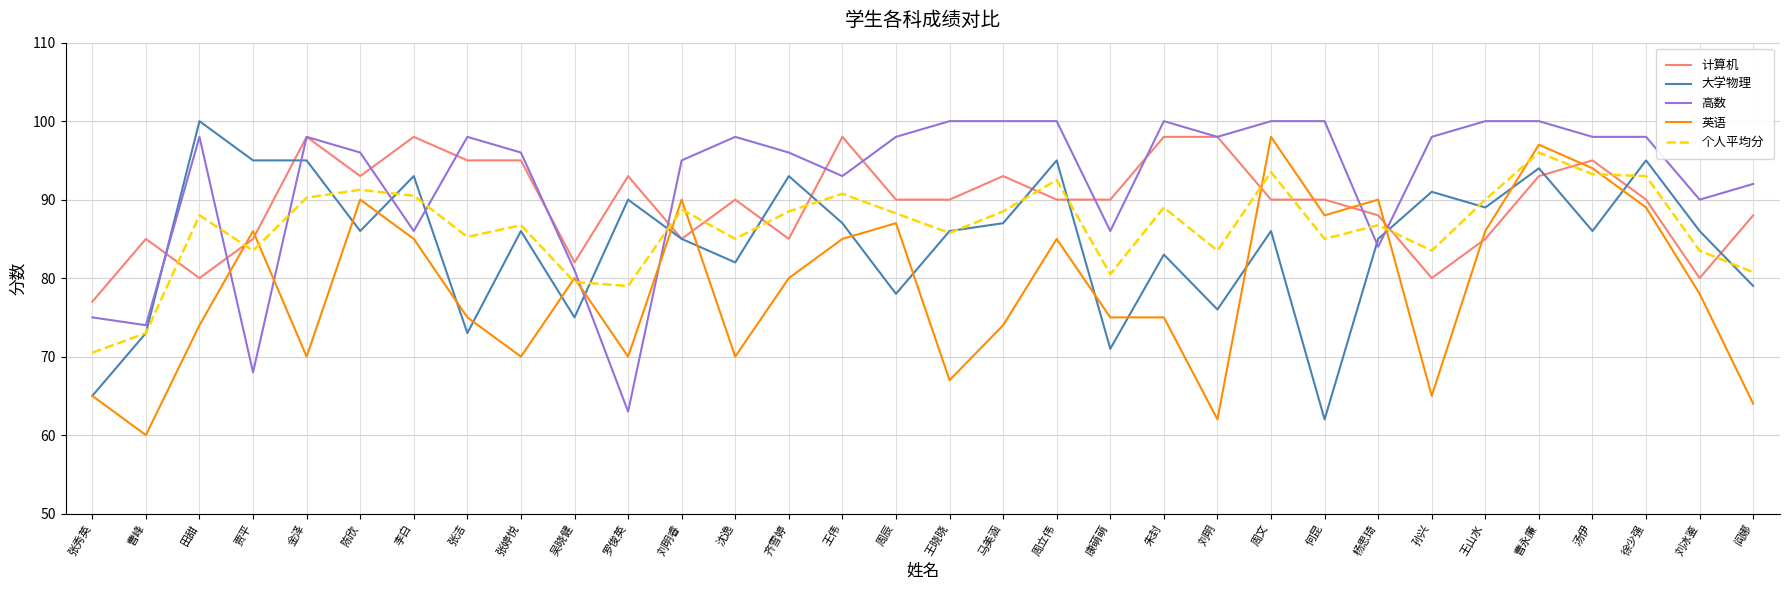

What position from the left is 田甜?

3